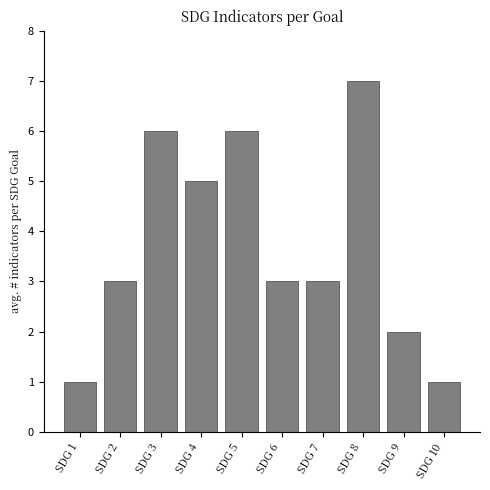

Reading right to left, what are all the values shown in this chart?

1	2	7	3	3	6	5	6	3	1